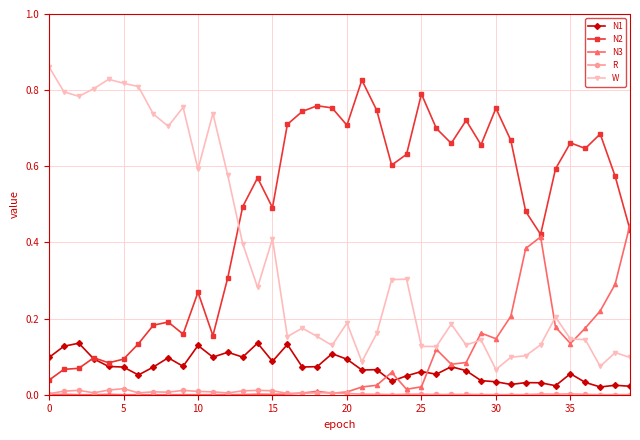

Which series has the largest total across all categories?

N2